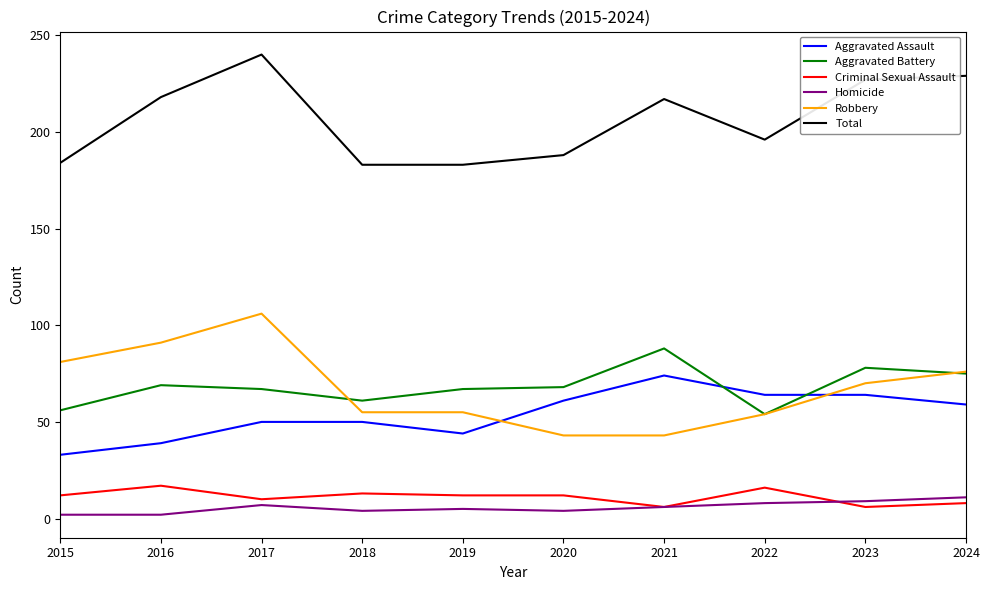

True or false: Homicide and Aggravated Assault intersect in this chart.

False